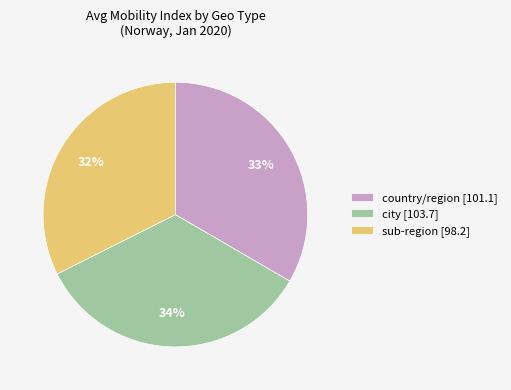

Combined, do sub-region [98.2] and country/region [101.1] account for over 50%?

Yes